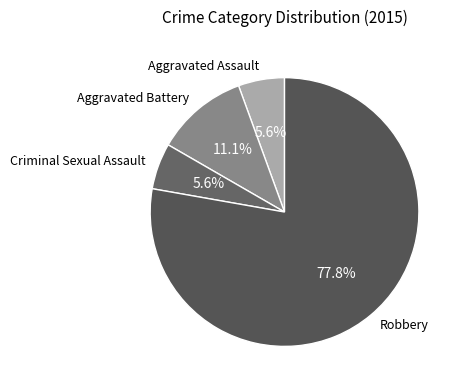

Which category has the biggest portion of the pie?

Robbery